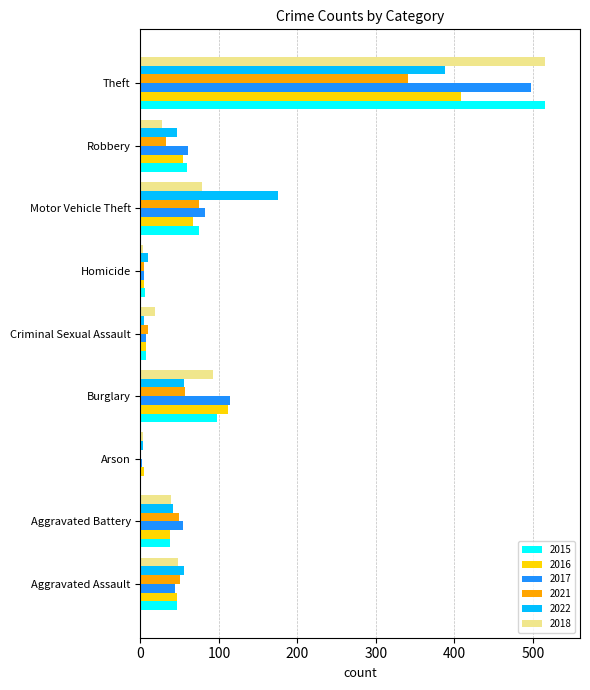

Is it true that 2017 equals 54 at Aggravated Battery?

True